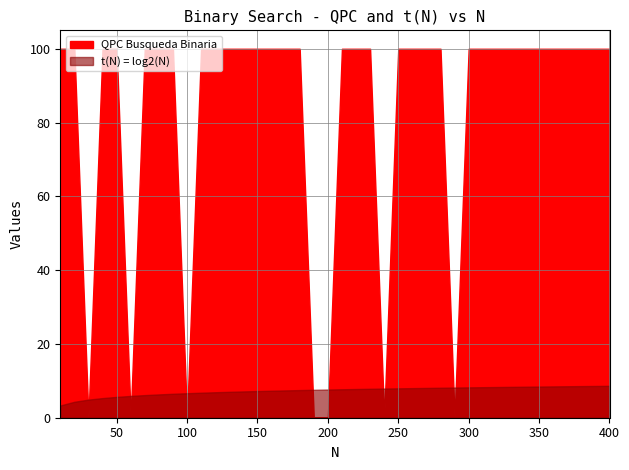

At which label does QPC reach its peak?

10